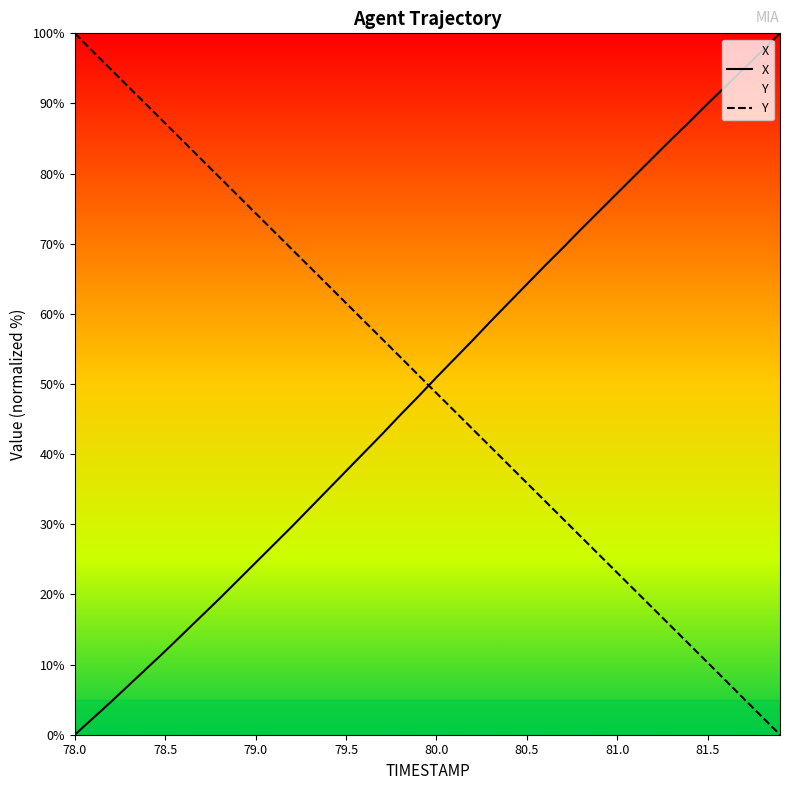

Reading left to right, what are all the values shown in this chart?

X: 78.0=0.0	78.1=2.3	78.2=4.7	78.3=7.1	78.4=9.5	78.5=11.9	78.6=14.4	78.7=16.9	78.8=19.4	78.9=22.0	79.0=24.5	79.1=27.1	79.2=29.7	79.3=32.3	79.4=34.9	79.5=37.6	79.6=40.2	79.7=42.9	79.8=45.6	79.9=48.2	80.0=50.9	80.1=53.6	80.2=56.2	80.3=58.9	80.4=61.6	80.5=64.2	80.6=66.9	80.7=69.4	80.8=72.1	80.9=74.6	81.0=77.2	81.1=79.8	81.2=82.3	81.3=84.9	81.4=87.4	81.5=90.0	81.6=92.5	81.7=94.9	81.8=97.5	81.9=100.0
Y: 78.0=100.0	78.1=97.4	78.2=94.9	78.3=92.3	78.4=89.7	78.5=87.2	78.6=84.6	78.7=82.0	78.8=79.5	78.9=76.9	79.0=74.4	79.1=71.8	79.2=69.2	79.3=66.7	79.4=64.1	79.5=61.5	79.6=59.0	79.7=56.4	79.8=53.9	79.9=51.3	80.0=48.7	80.1=46.1	80.2=43.6	80.3=41.0	80.4=38.5	80.5=35.9	80.6=33.3	80.7=30.8	80.8=28.2	80.9=25.6	81.0=23.1	81.1=20.5	81.2=18.0	81.3=15.4	81.4=12.8	81.5=10.3	81.6=7.7	81.7=5.1	81.8=2.6	81.9=0.0